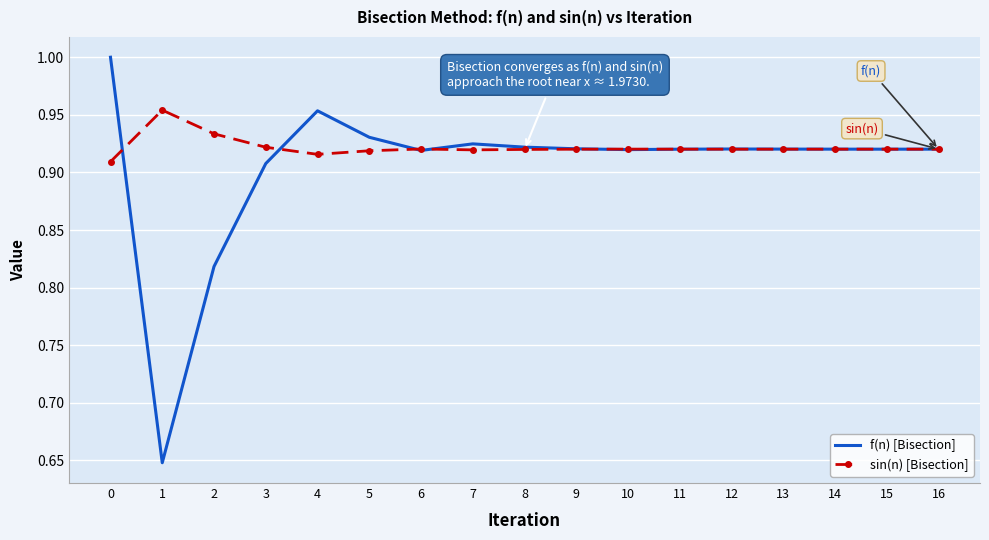

True or false: sin(n) [Bisection] has a value of 1.2 at 11.

False